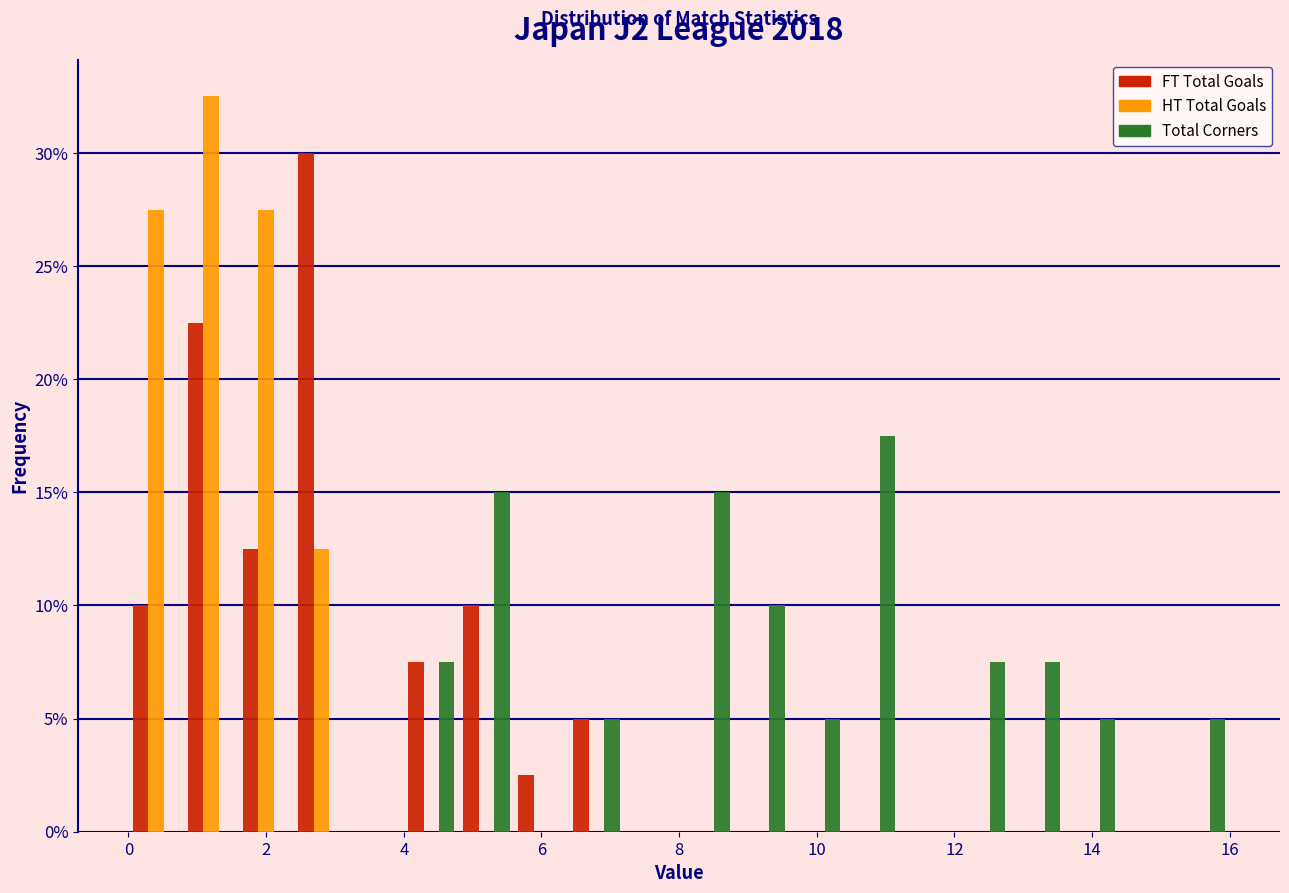

What is the height of the Total Corners bar covering 10.4 to 11.2 on the x-axis? The values are not printed on the chart, so give them approximately, as read against the axis.

17.5